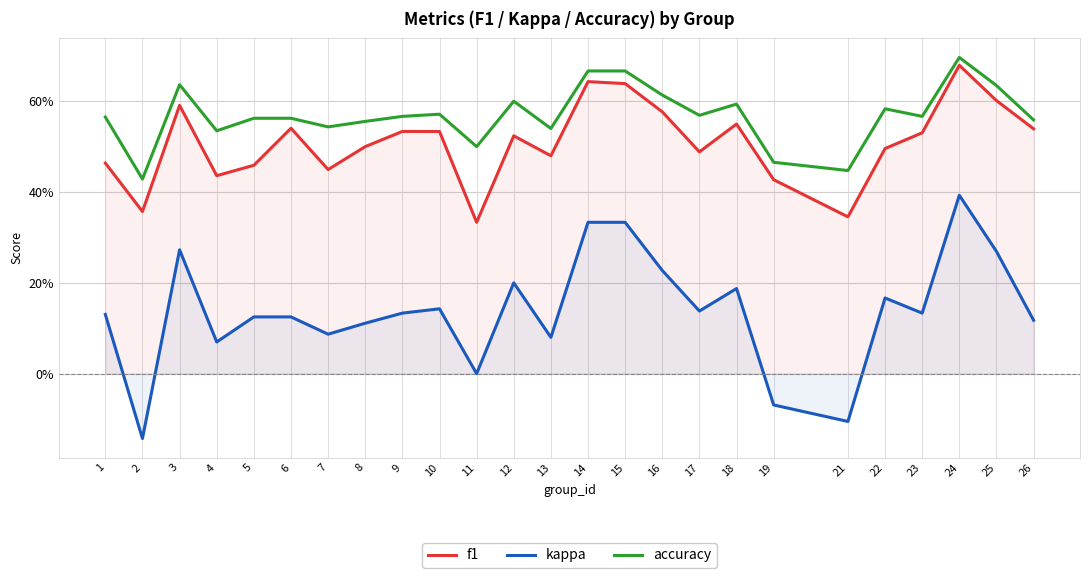

How many distinct data groups are displayed?

3